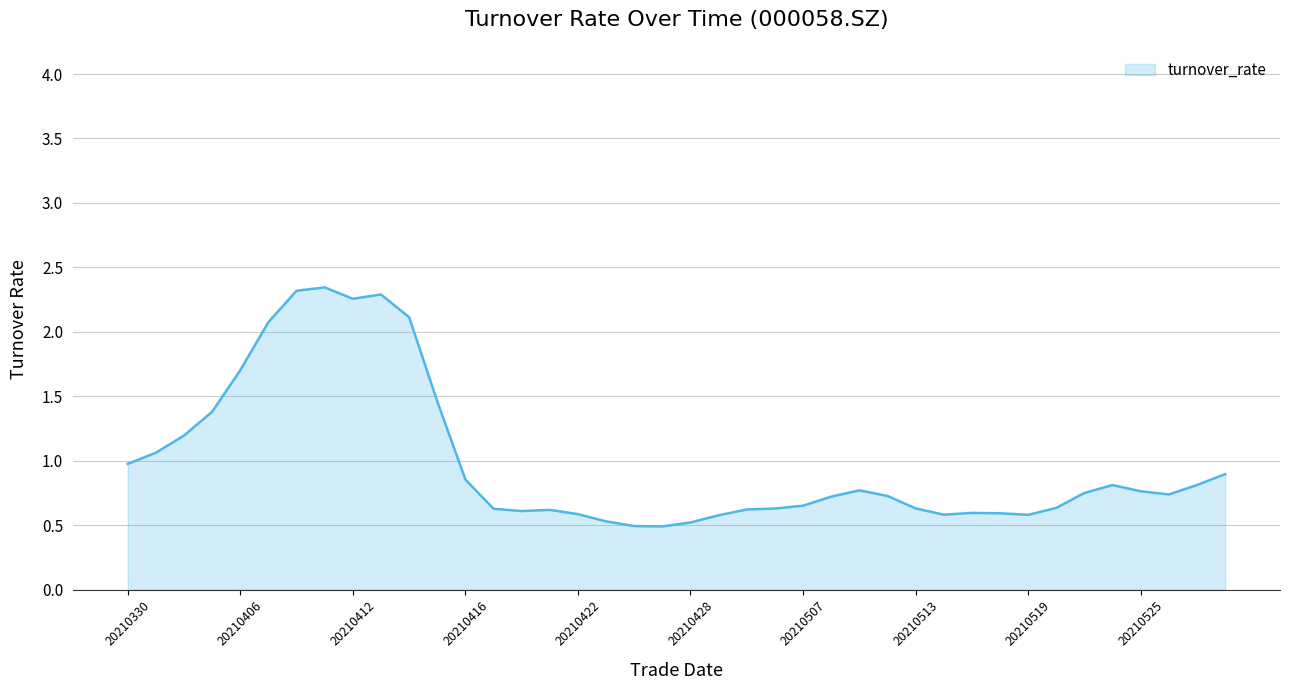

What is the smallest value displayed?

0.5